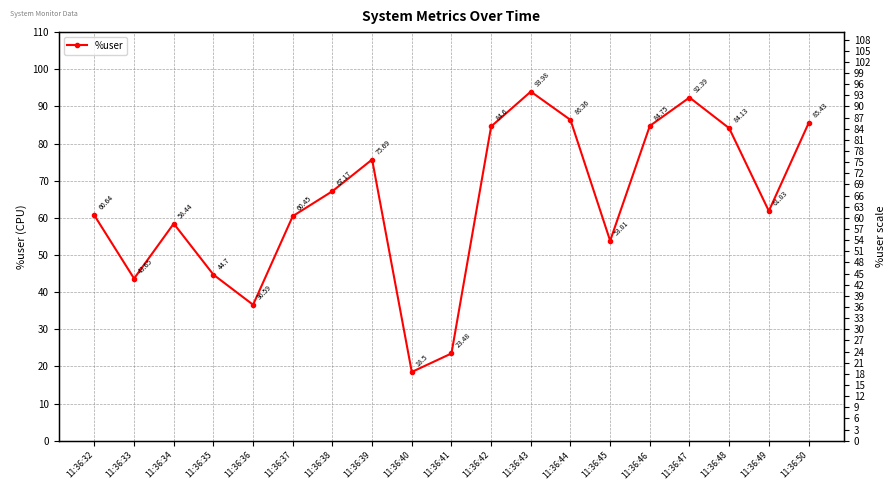

What is the minimum value shown in the chart?

18.5